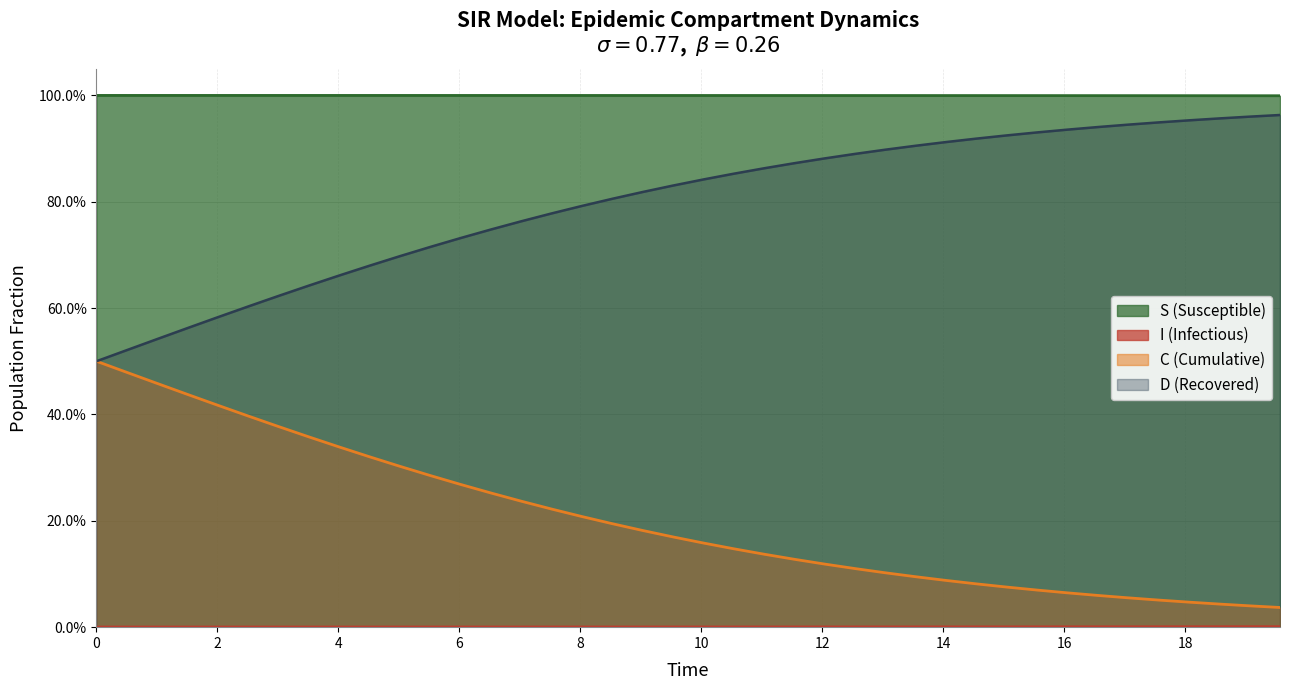

Rank the series by their average value, from lowest to highest.

I, C, D, S